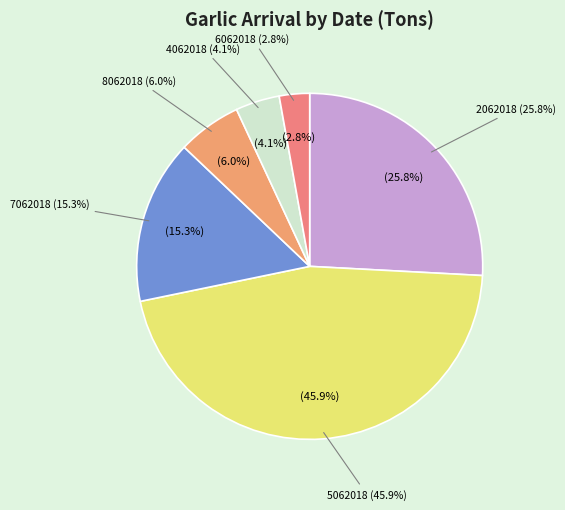

Which category has the biggest portion of the pie?

5062018